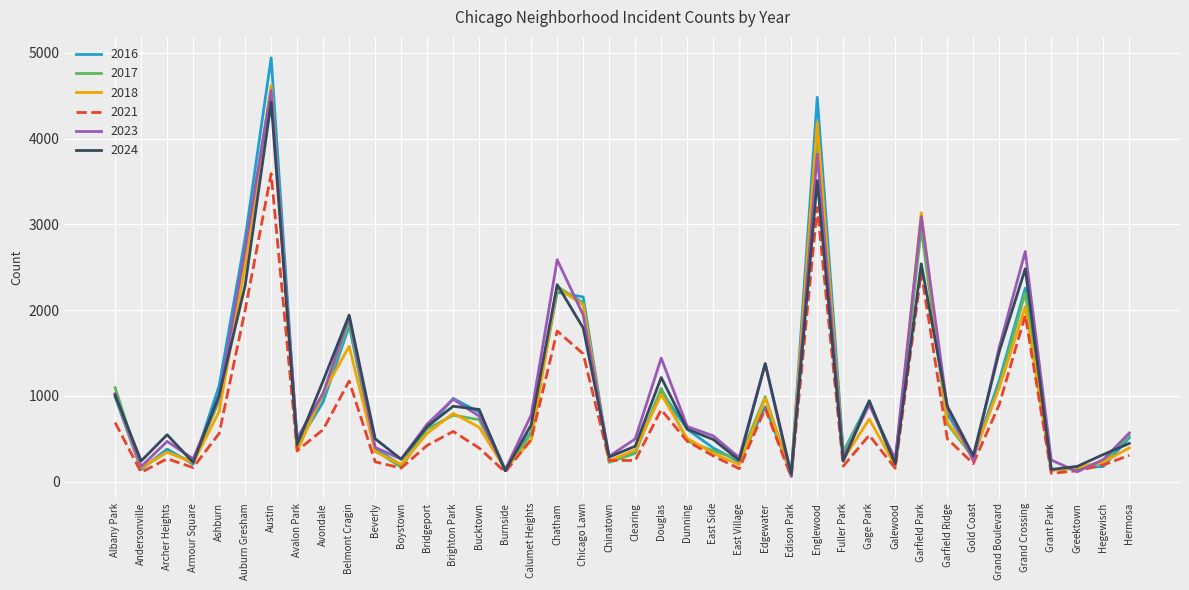

What is the sum of all 2016 values?

40226